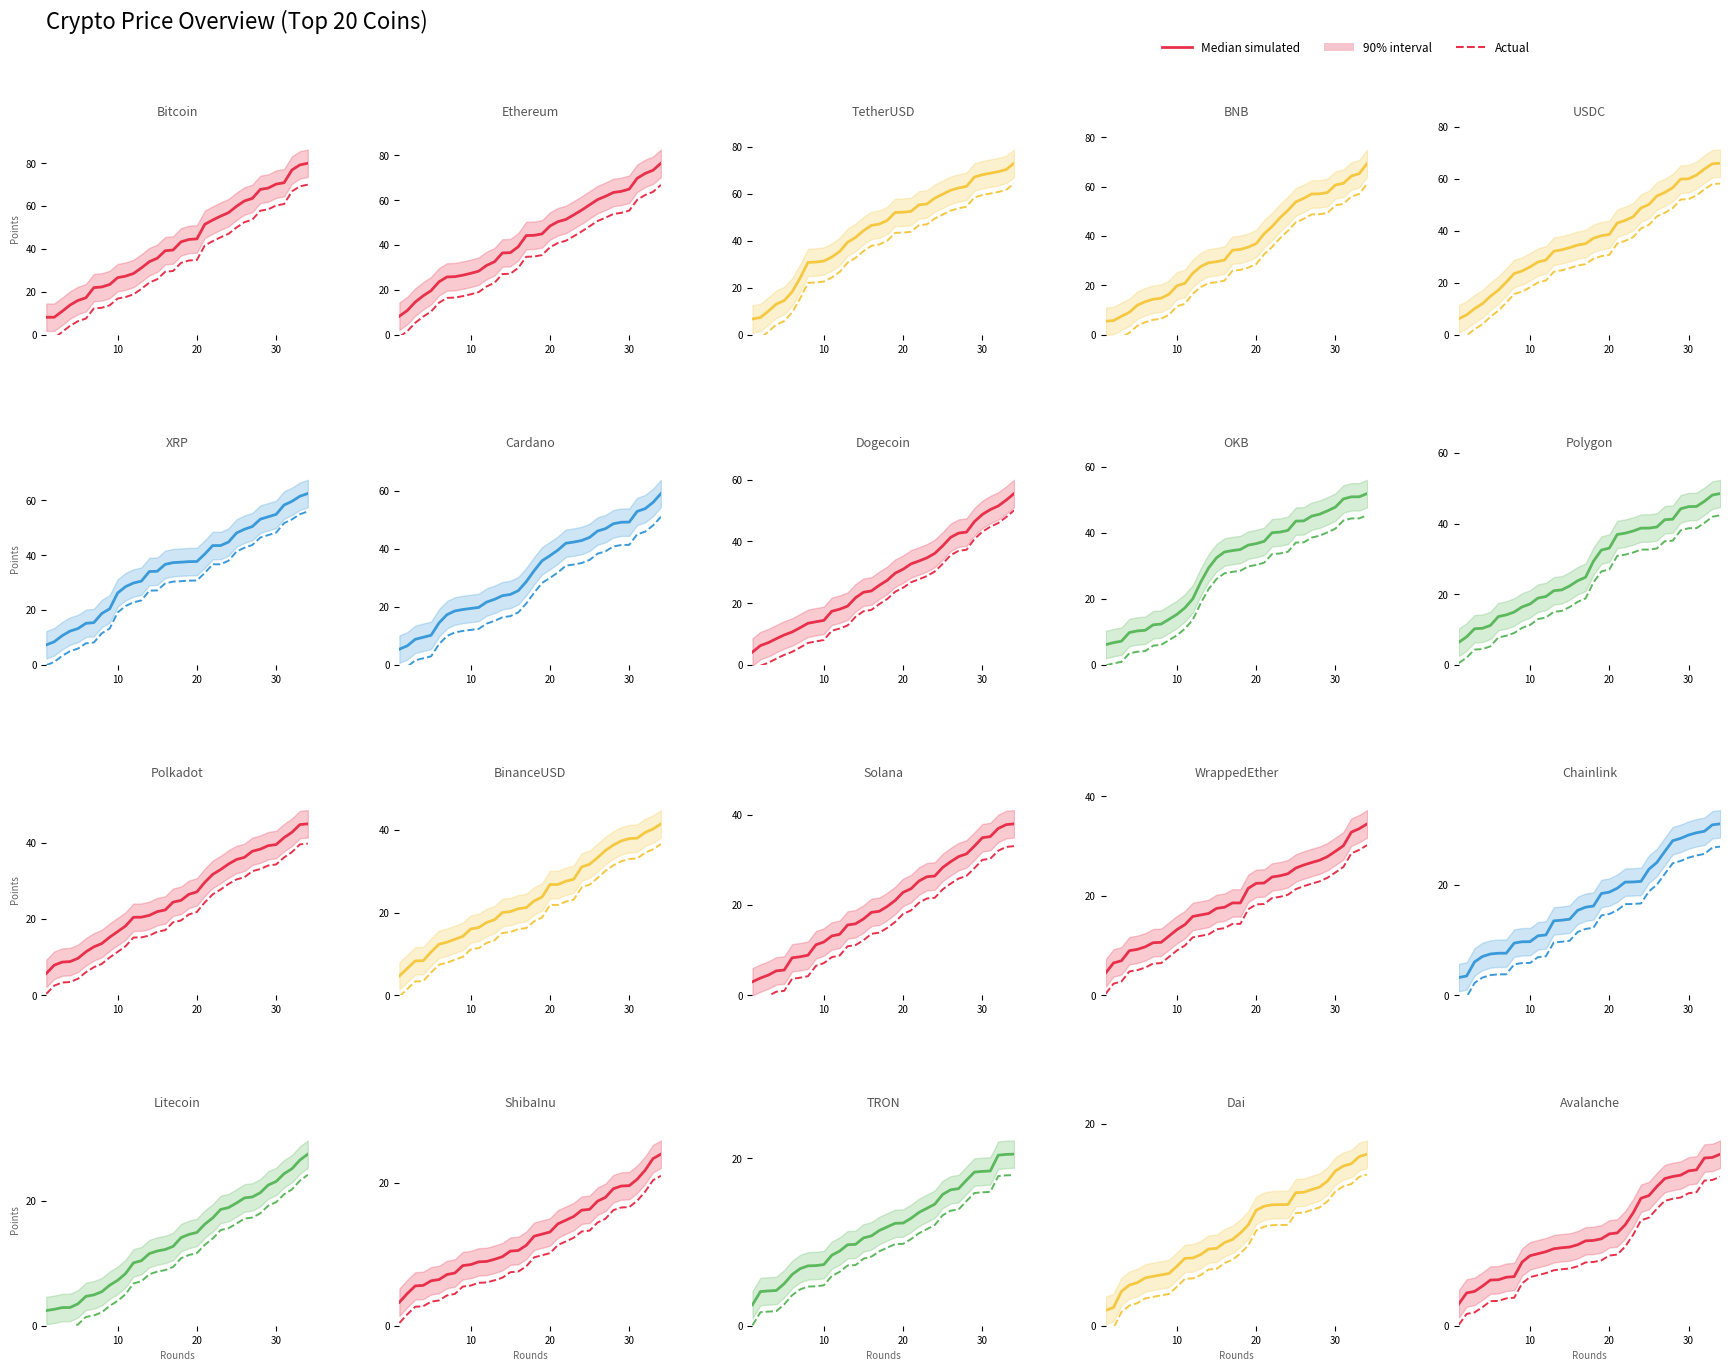

How many values in the Actual series are below 5?

17